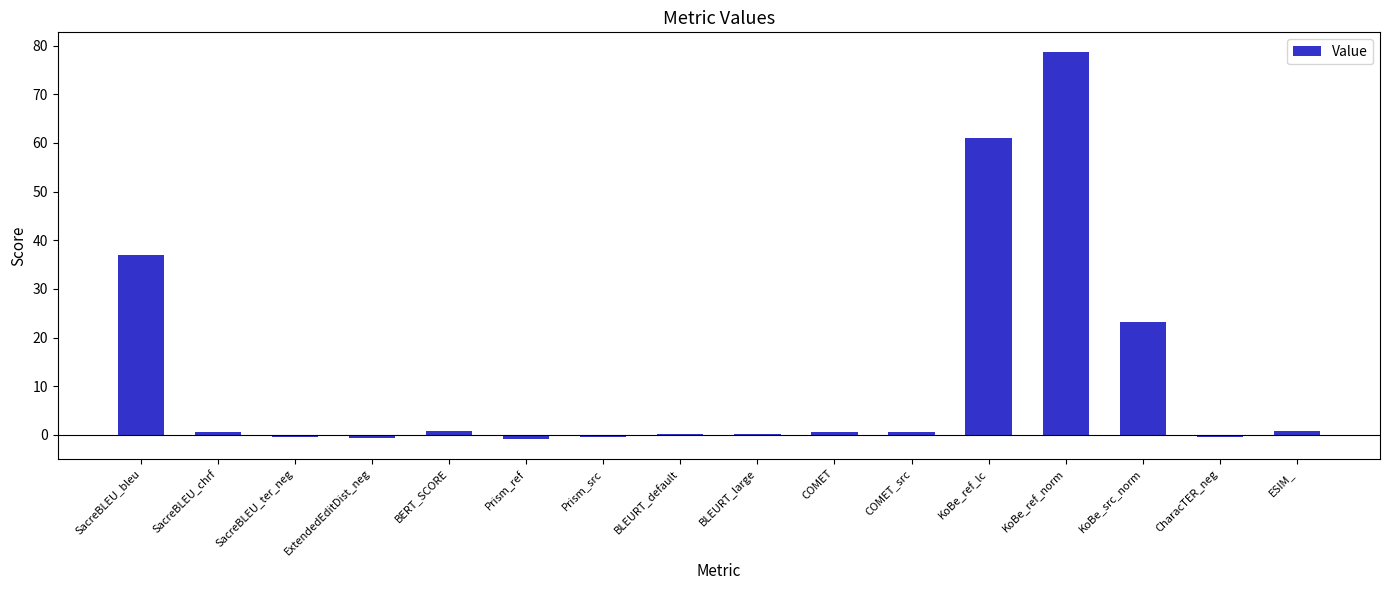

At which category does the chart reach its peak across all series?

KoBe_ref_norm